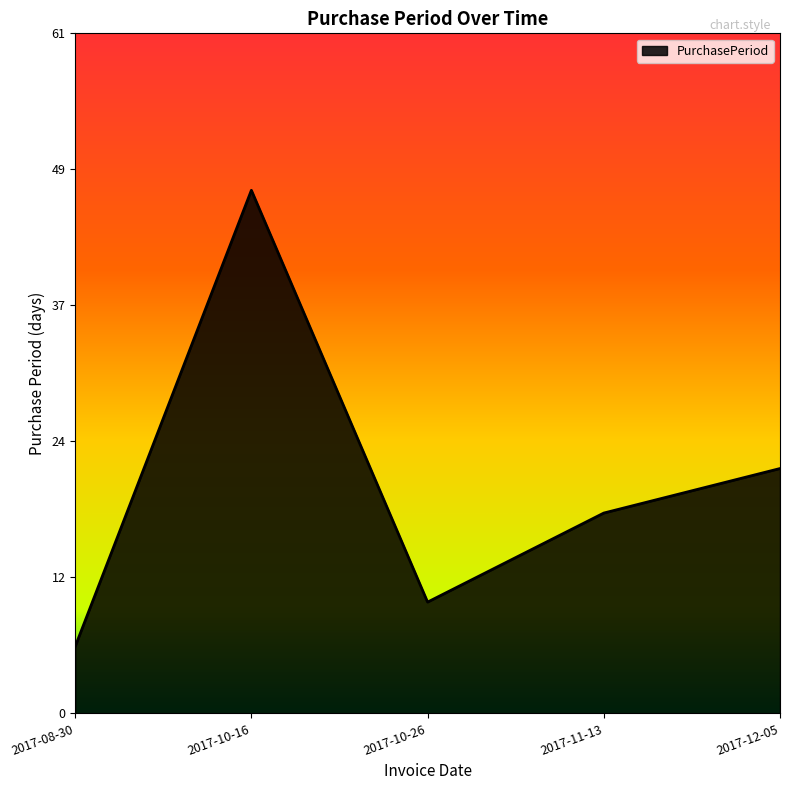

Rank the categories by value from highest to lowest.

2017-10-16, 2017-12-05, 2017-11-13, 2017-10-26, 2017-08-30